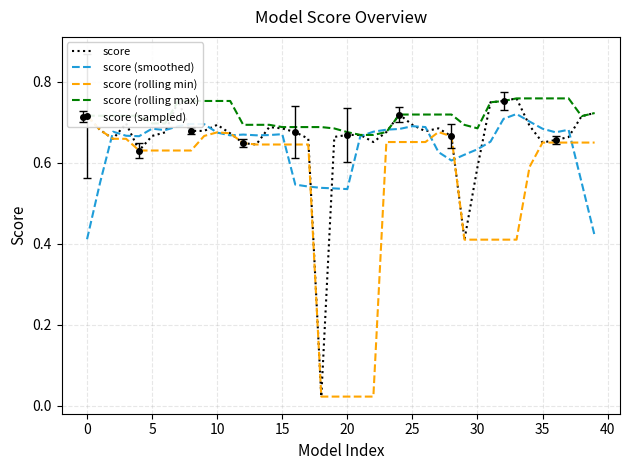

What is the value of the score (rolling max) point at the 25th from the left?

0.7